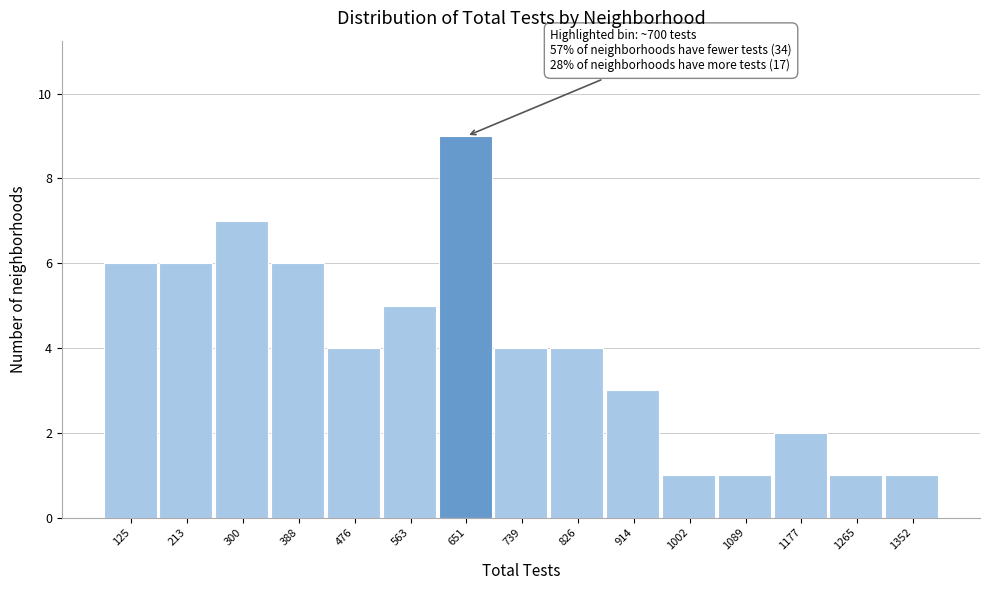

Reading left to right, transcribe all the data shown in this chart.

125=6	213=6	300=7	388=6	476=4	563=5	651=9	739=4	826=4	914=3	1002=1	1089=1	1177=2	1265=1	1352=1